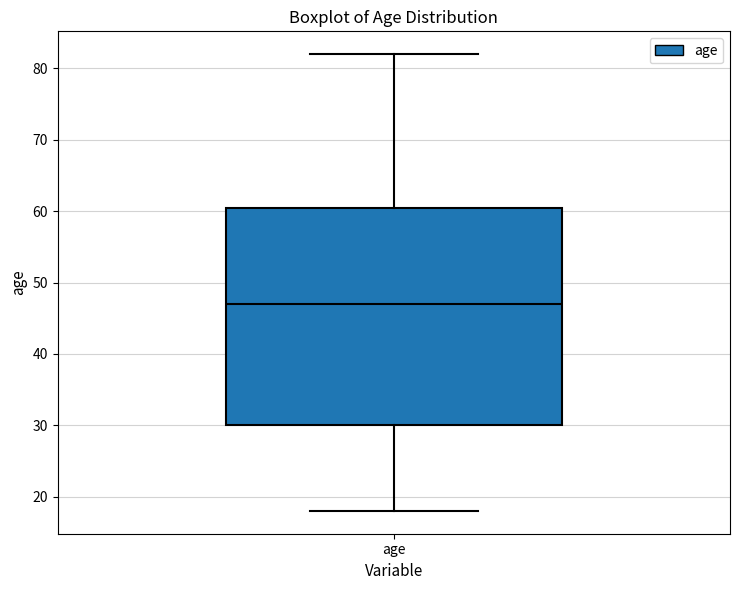

Read this box plot against the y-axis: the position of the median line, the range covered by the box, and the ends of both whiskers. The values are not printed on the chart, so give them approximately, as read against the axis.

median 47, box 30 to 61, whiskers 18 to 82